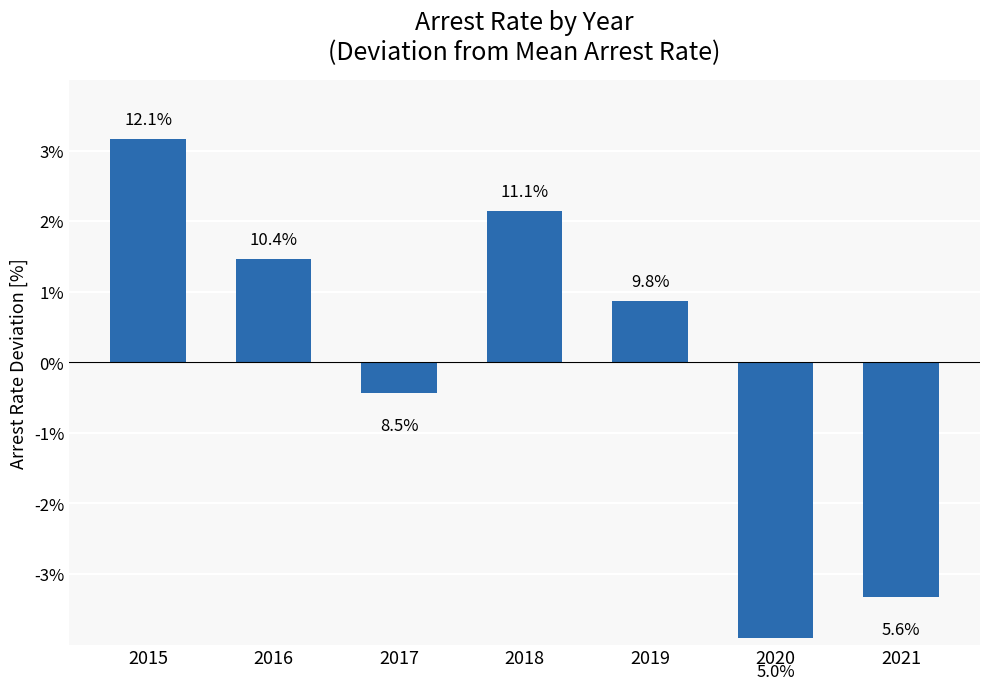

List the labels in order of value, smallest first.

2020, 2021, 2017, 2019, 2016, 2018, 2015